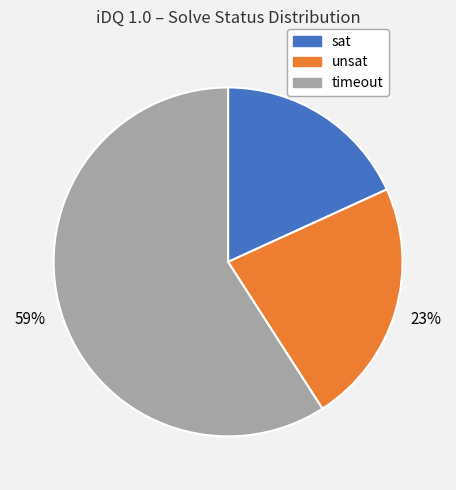

Count the number of slices in the pie.

3